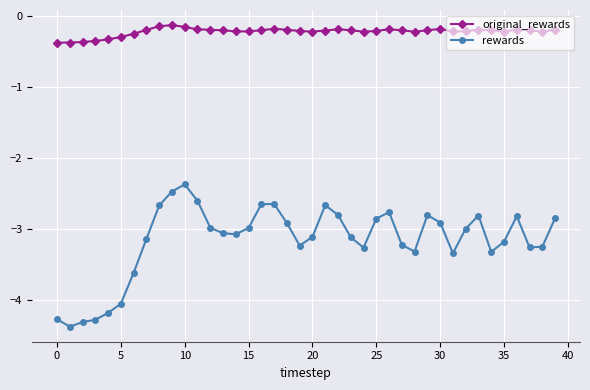

True or false: rewards and original_rewards intersect in this chart.

False